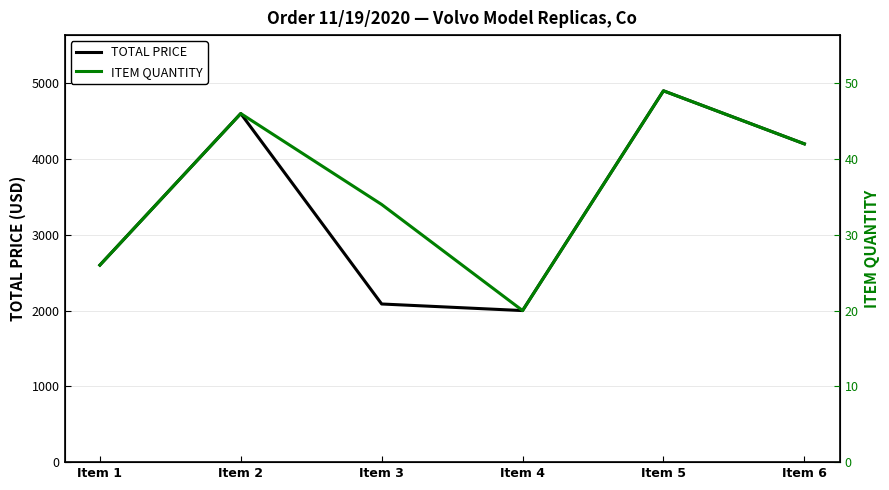

How many lines are shown in the chart?

2